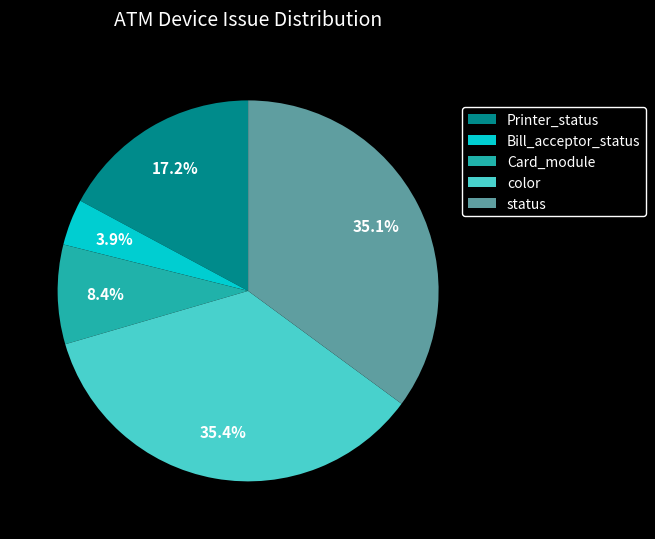

Is there a majority slice in this chart?

No